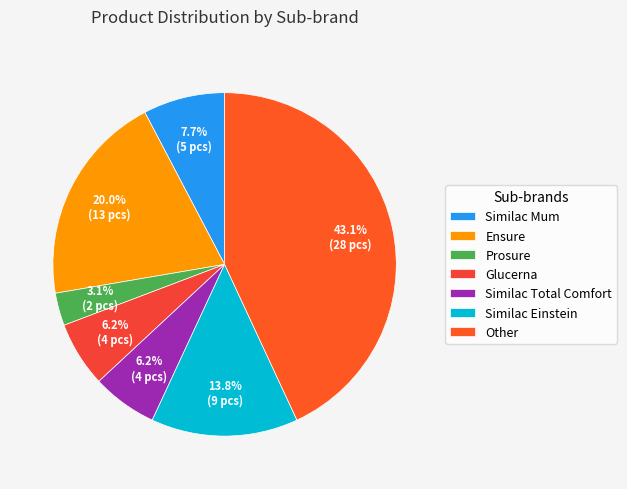

How many segments does this pie chart have?

7